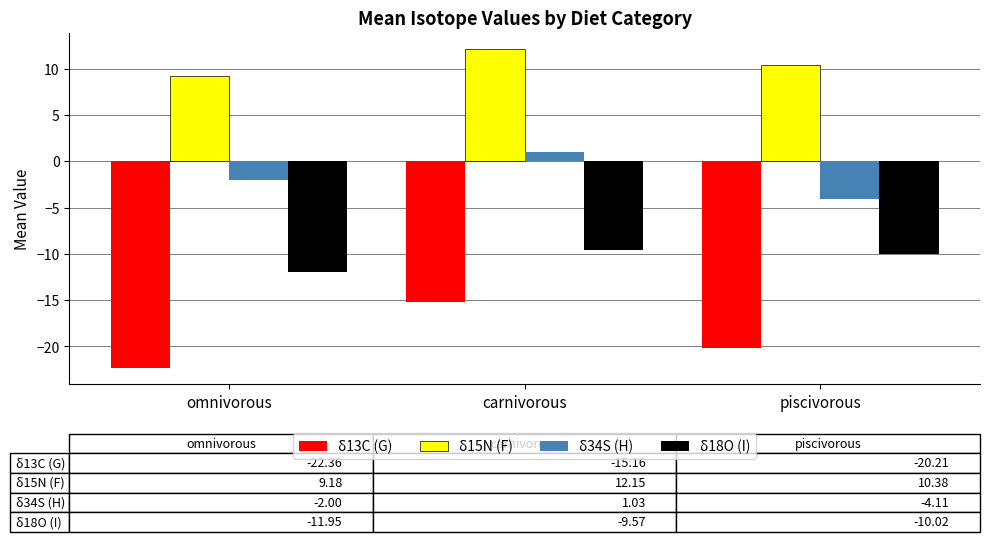

What is the difference between the highest and lowest values at piscivorous?

30.6